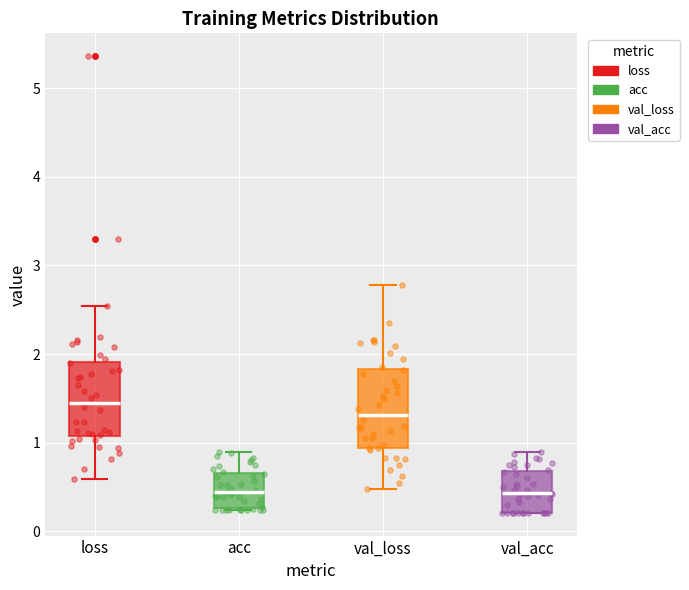

Reading left to right, read every box against the y-axis: the position of its median line, the range the box covers, and the ends of its whiskers. The values are not printed on the chart, so give them approximately, as read against the axis.

loss: median 1.5, box 1.1 to 1.9, whiskers 0.6 to 2.5
acc: median 0.4, box 0.3 to 0.7, whiskers 0.2 to 0.9
val_loss: median 1.3, box 0.9 to 1.8, whiskers 0.5 to 2.8
val_acc: median 0.4, box 0.2 to 0.7, whiskers 0.2 to 0.9